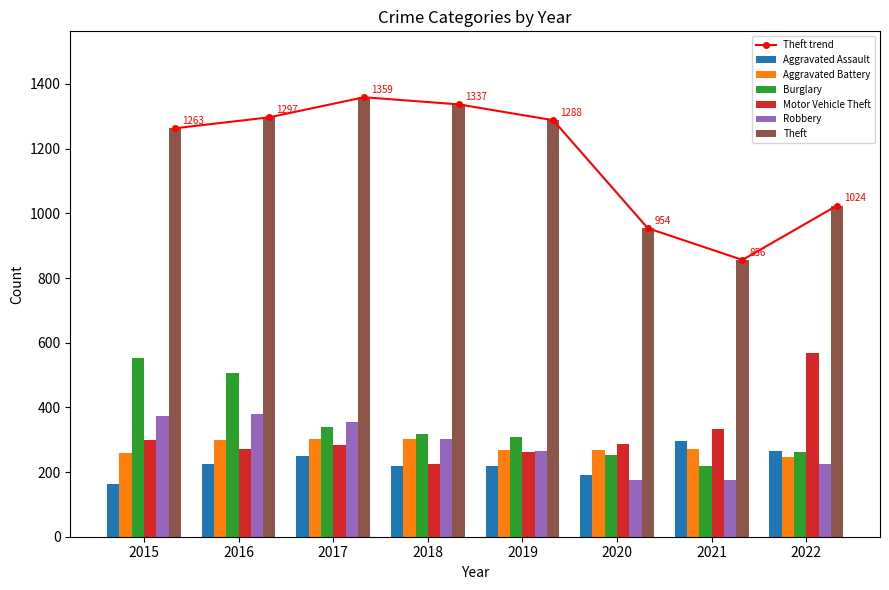

Which label corresponds to the largest value in the chart?

2017